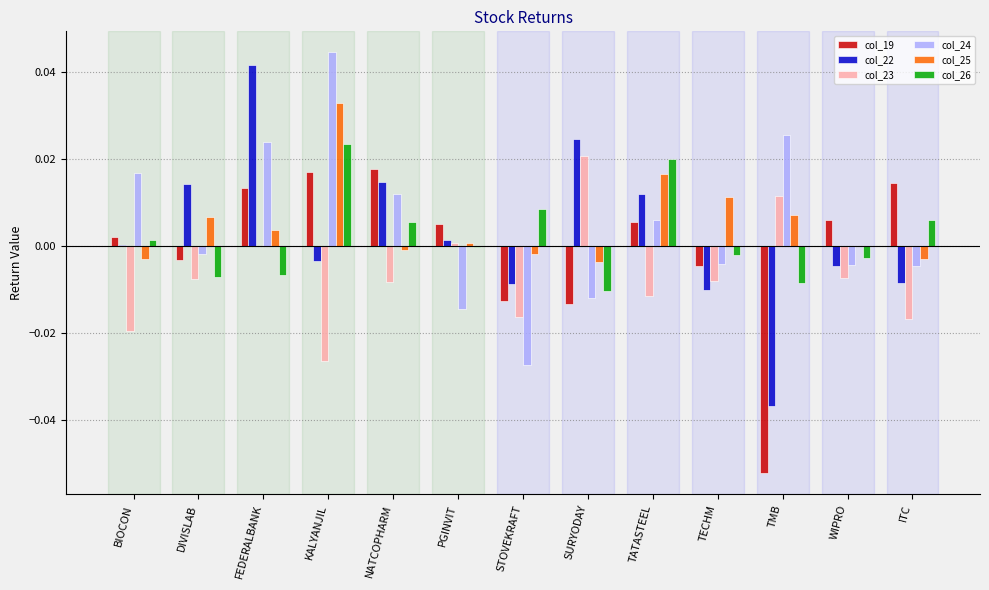

The value of col_23 at PGINVIT is 0.0. True or false?

True